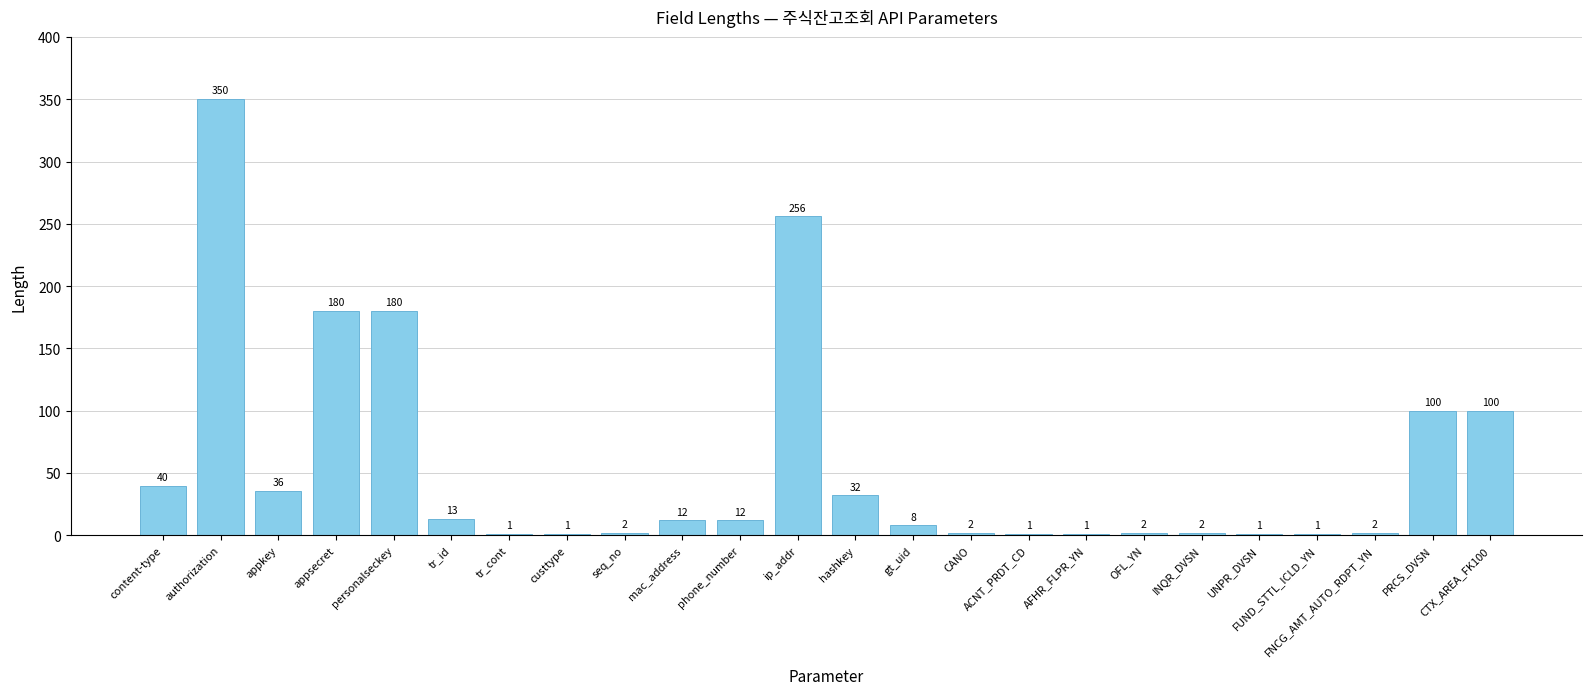

Is it true that the value at mac_address is 12?

True